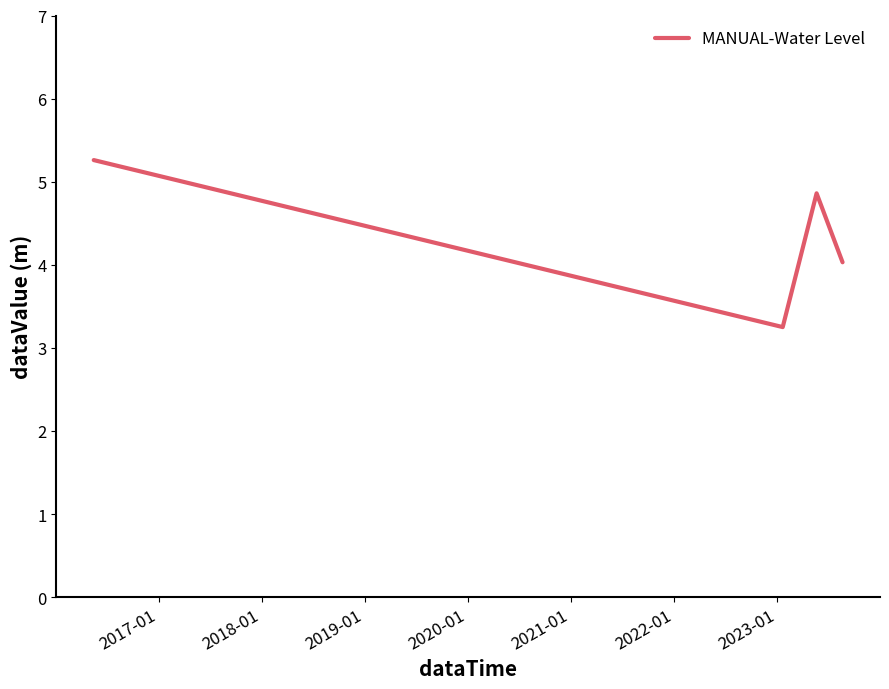

How many interior local peaks (higher than both neighbors) does the data have?

1